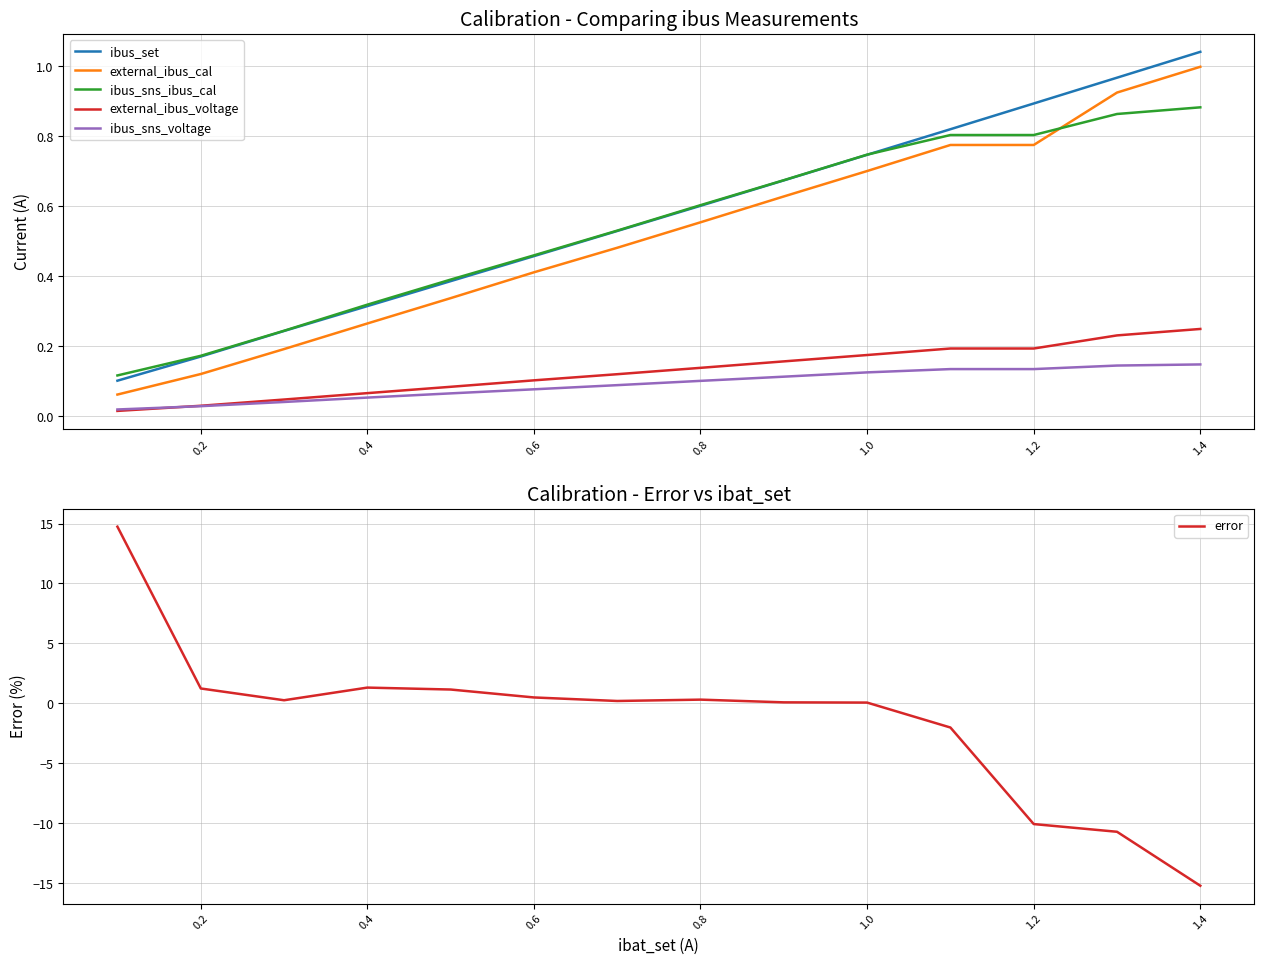

True or false: ibus_sns_voltage and ibus_set intersect in this chart.

False